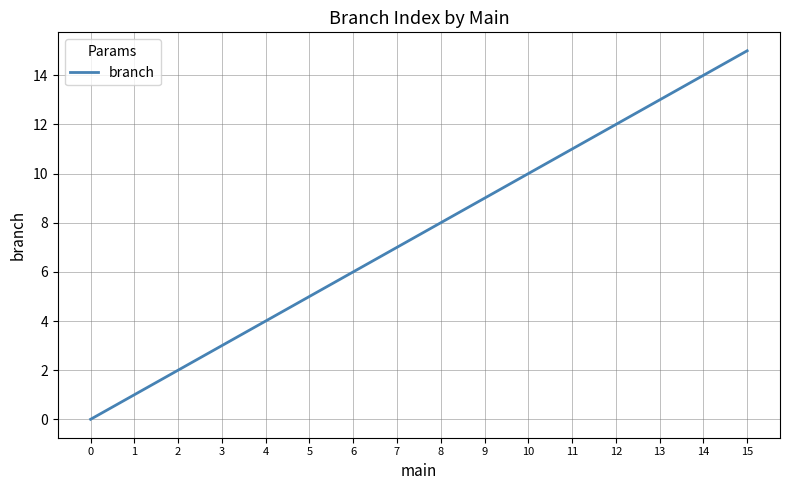

The chart shows a value of 12 at 7. True or false?

False